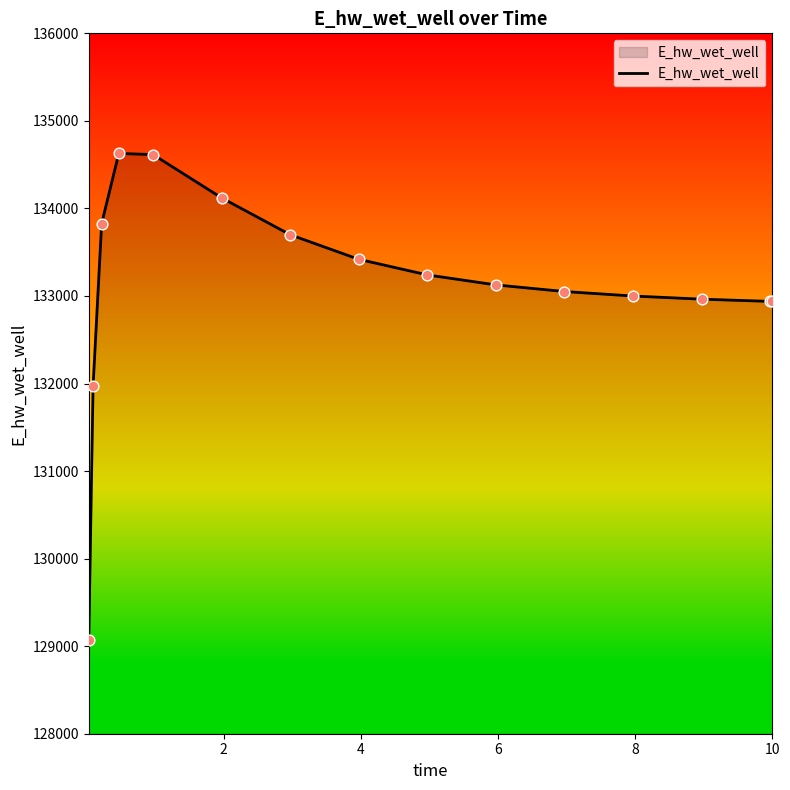

What is the difference between the maximum and minimum values?

5557.6